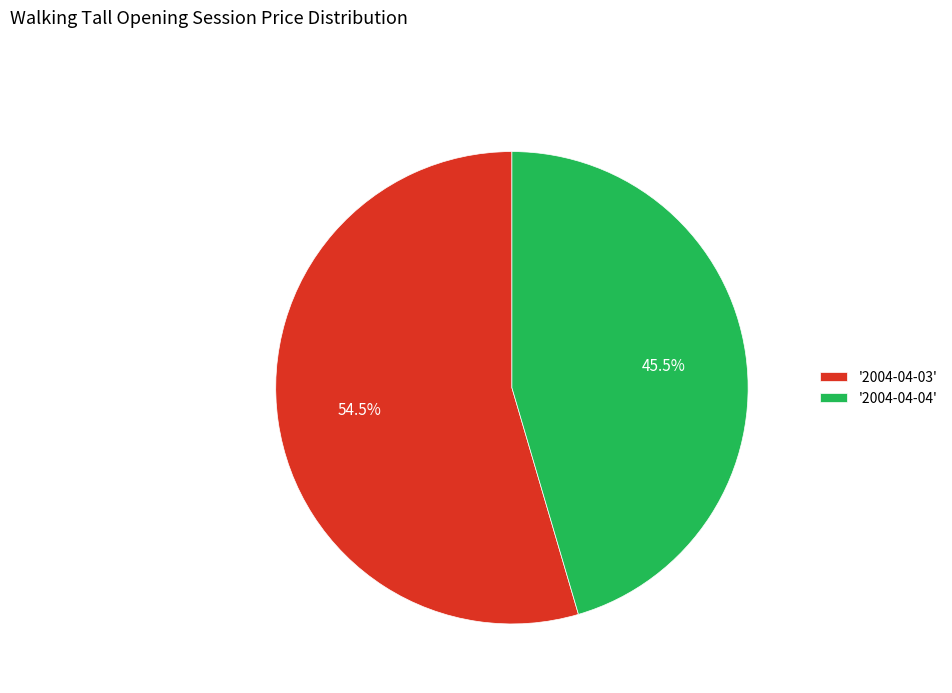

What is the largest slice in the pie chart?

'2004-04-03'